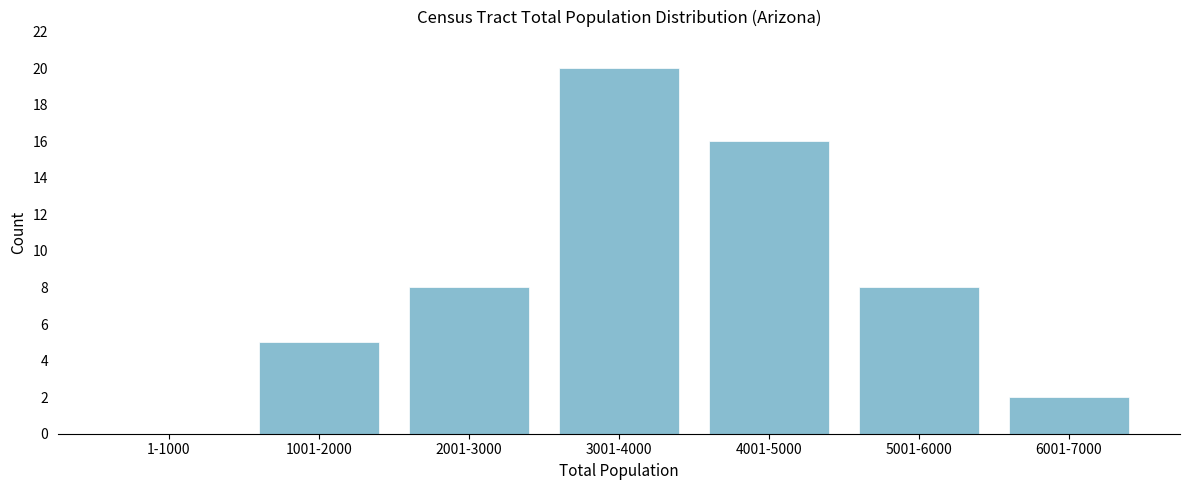

Reading right to left, list all the values displayed in this chart.

6001-7000=2	5001-6000=8	4001-5000=16	3001-4000=20	2001-3000=8	1001-2000=5	1-1000=0